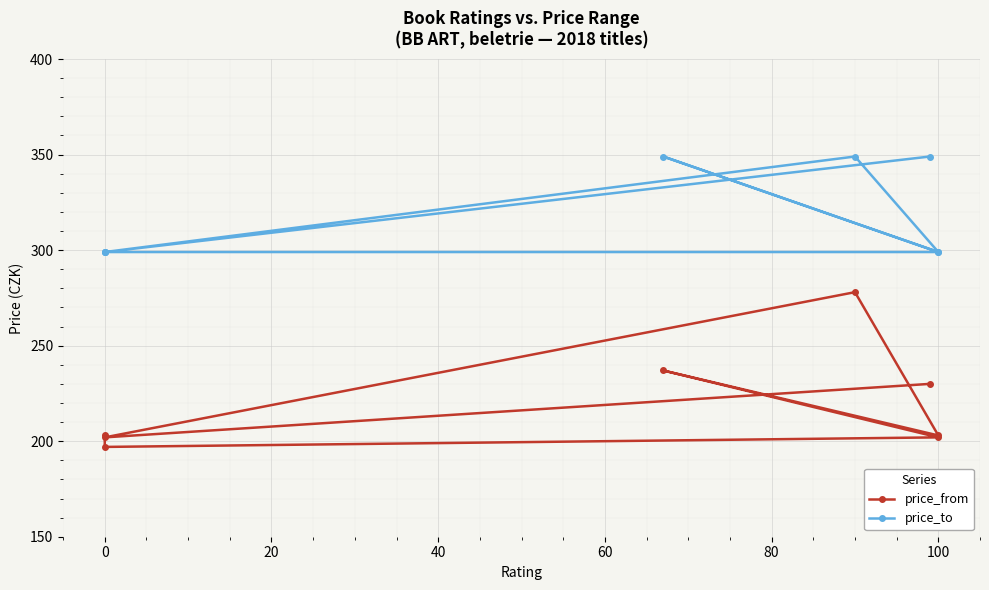

True or false: price_from and price_to intersect in this chart.

False